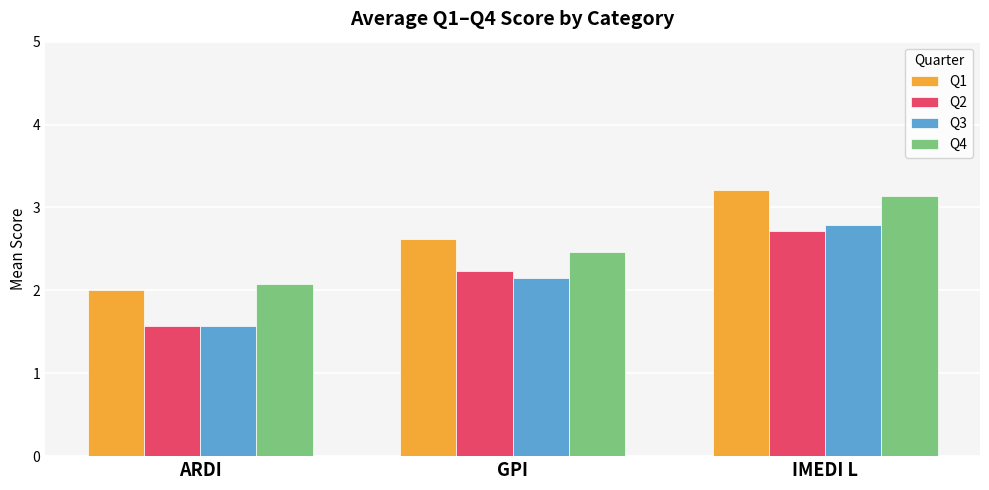

How many groups of bars are there?

3